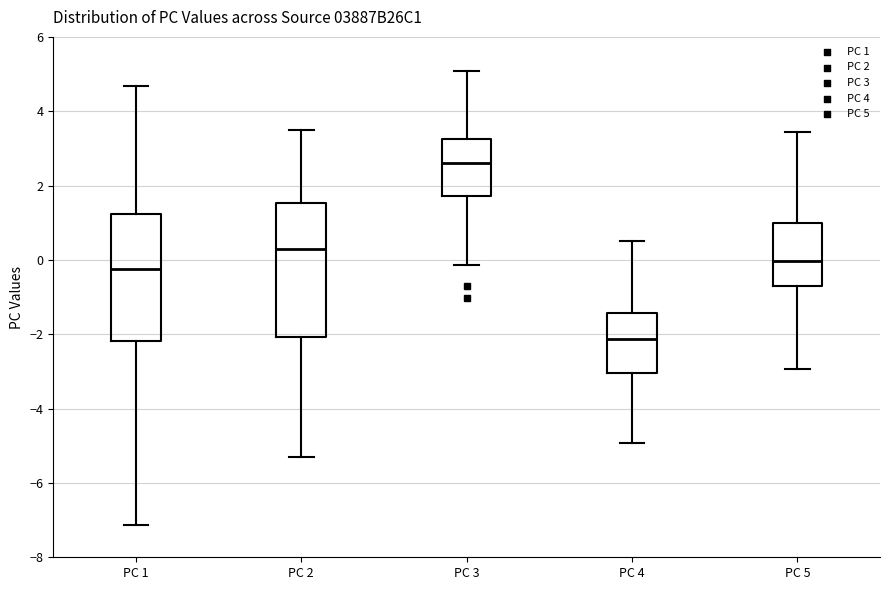

Where does the lower whisker of the box for PC 5 end on the y-axis? The values are not printed on the chart, so give them approximately, as read against the axis.

-3.0